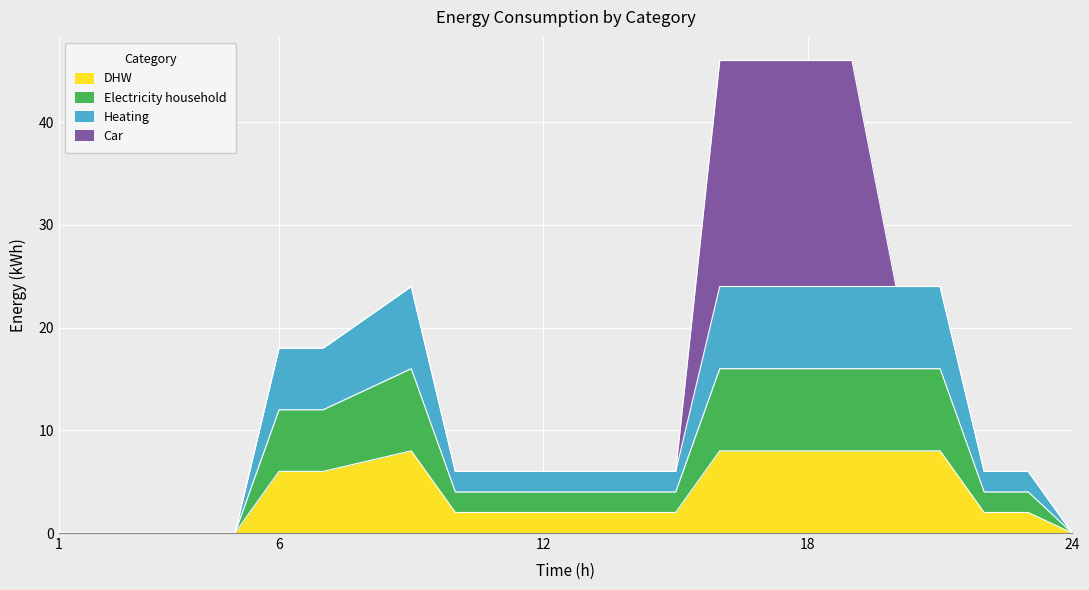

True or false: Heating and DHW intersect in this chart.

False